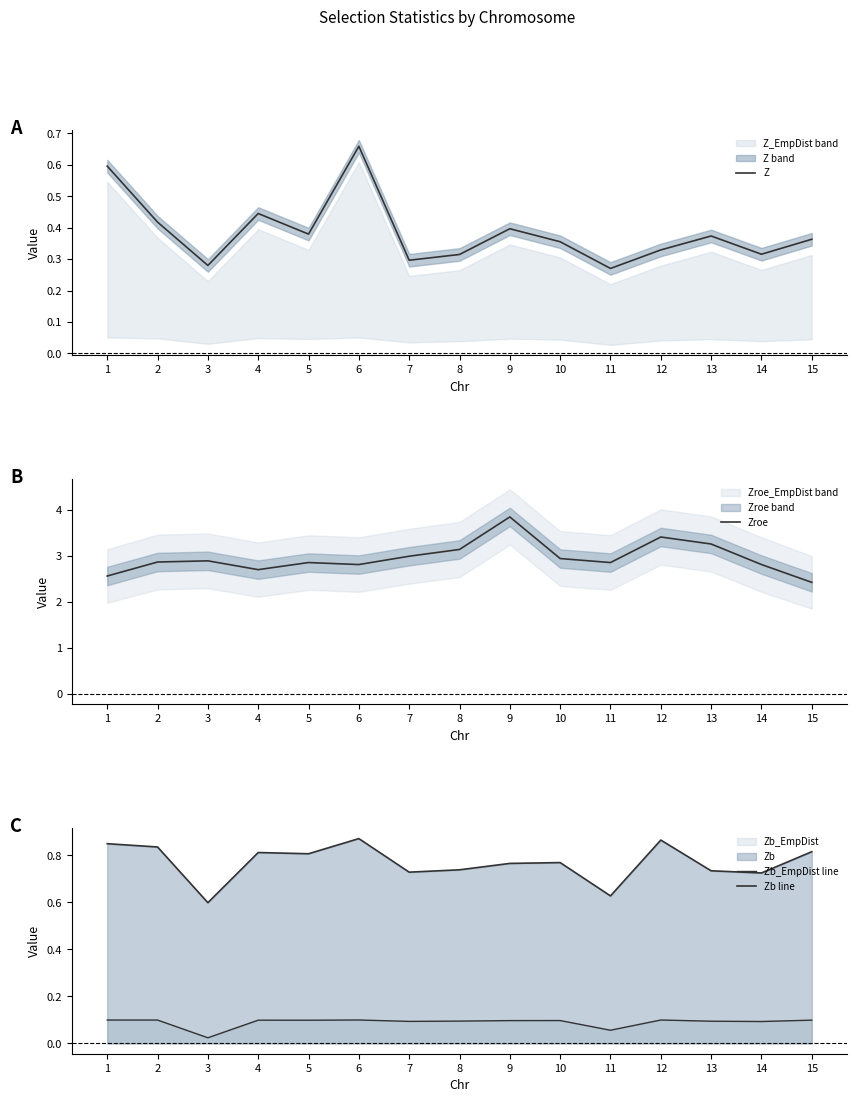

True or false: Zb line and Zb_EmpDist line cross at least once.

False